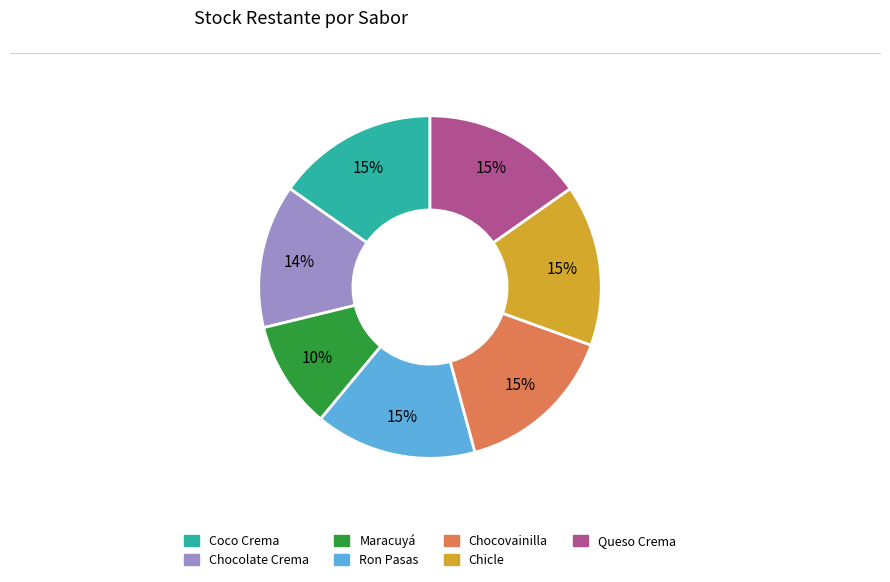

To the nearest percent, what percentage of the pie is Chocovainilla?

15%